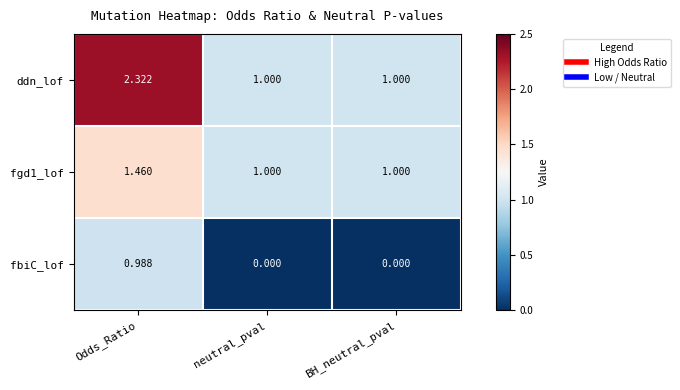

Is the value of ddn_lof at neutral_pval greater than the value of fbiC_lof at BH_neutral_pval?

Yes